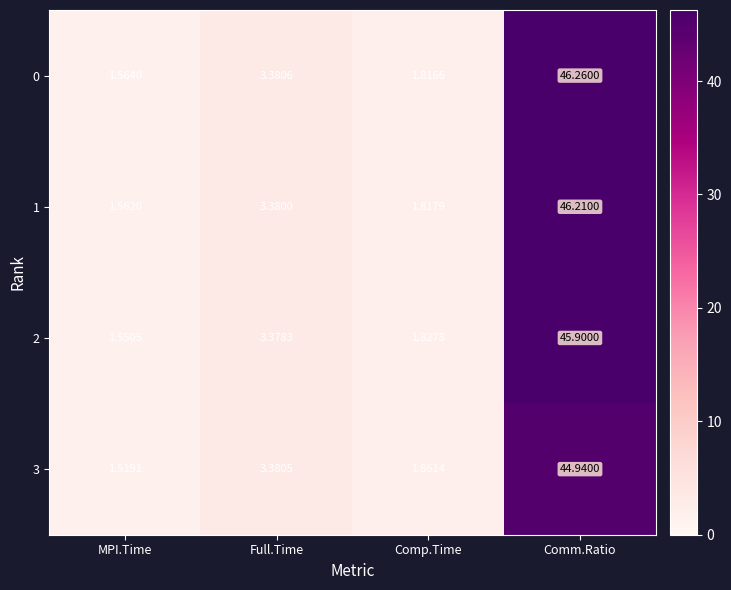

Where is 0 nearest to the value 23?

Full.Time